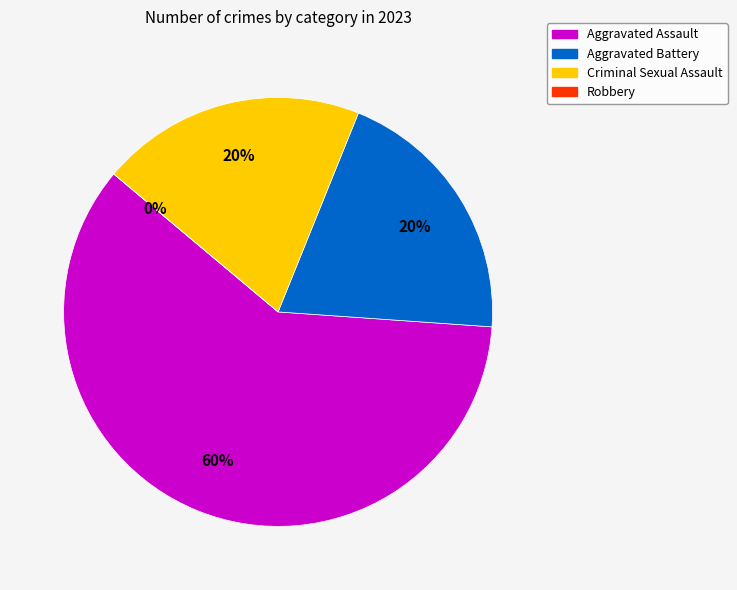

What is the majority slice?

Aggravated Assault